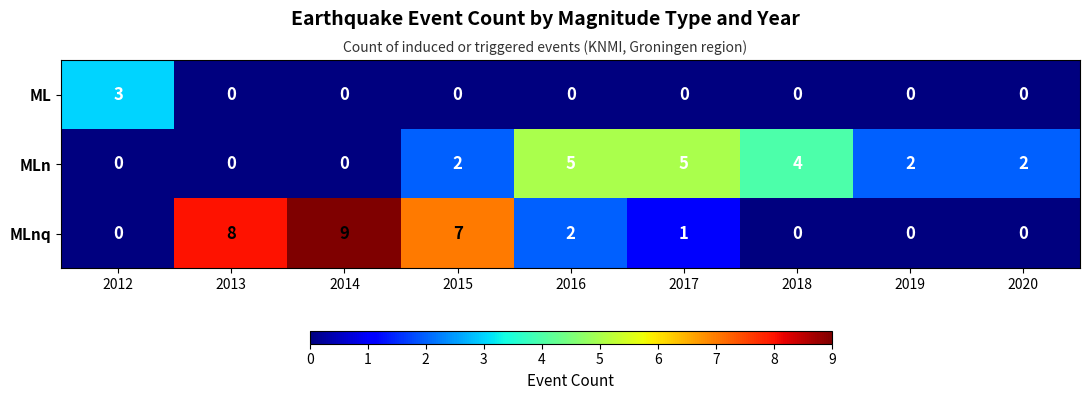

Reading left to right, transcribe all the data shown in this chart.

ML: 3	0	0	0	0	0	0	0	0
MLn: 0	0	0	2	5	5	4	2	2
MLnq: 0	8	9	7	2	1	0	0	0